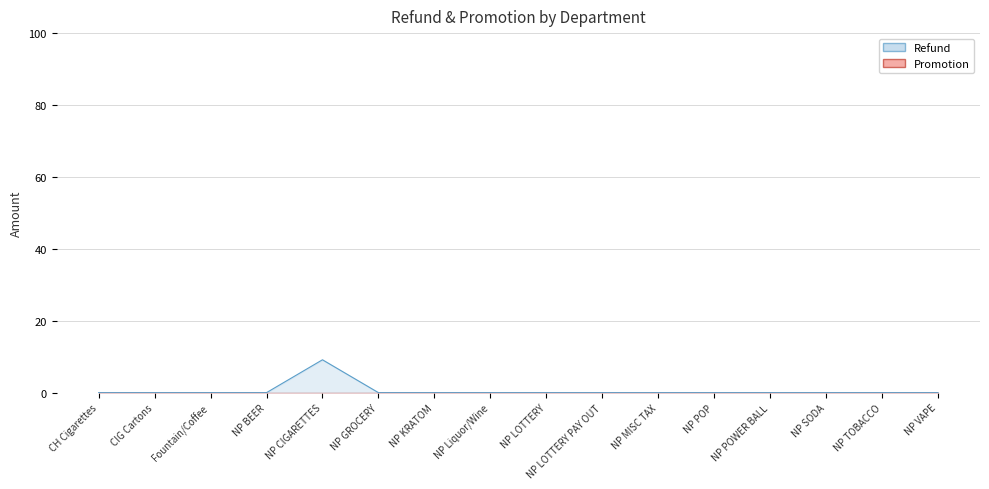

At which category does the data reach its first local peak?

NP CIGARETTES